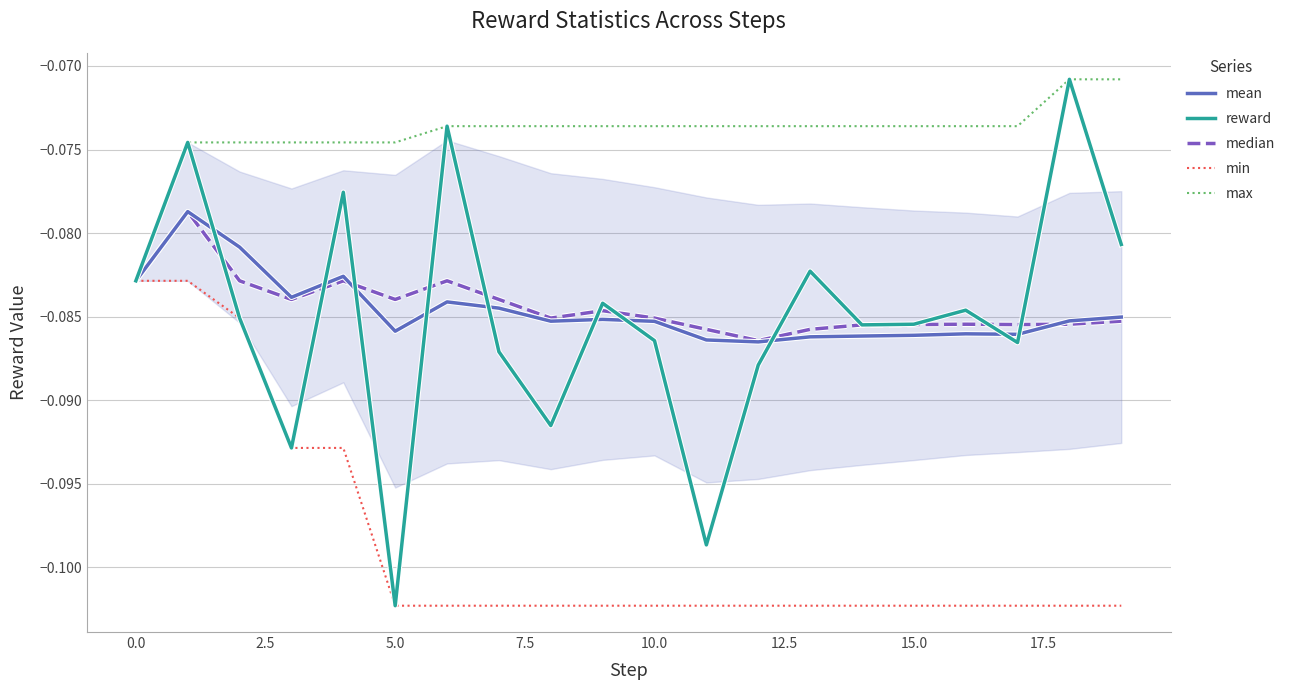

What are all the series names shown in the legend?

mean, reward, median, min, max